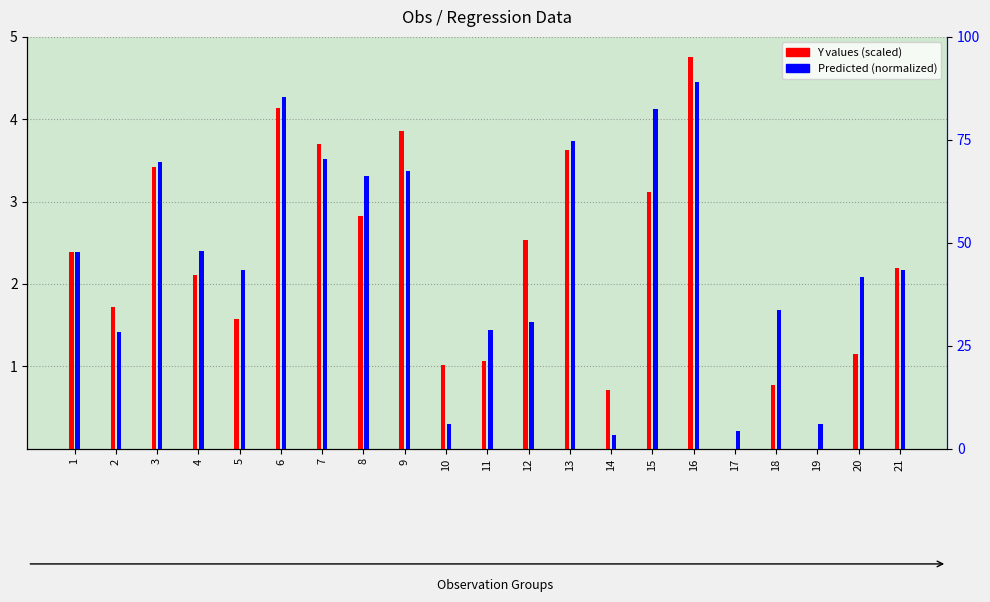

Reading left to right, extract all data points from this chart.

Y (scaled): 1=2.4	2=1.7	3=3.4	4=2.1	5=1.6	6=4.1	7=3.7	8=2.8	9=3.9	10=1.0	11=1.1	12=2.5	13=3.6	14=0.7	15=3.1	16=4.8	17=-0.0	18=0.8	19=-0.4	20=1.1	21=2.2
Predicted (normalized): 1=47.8	2=28.3	3=69.7	4=48.1	5=43.3	6=85.5	7=70.3	8=66.1	9=67.4	10=6.1	11=28.8	12=30.8	13=74.8	14=3.3	15=82.4	16=89.0	17=4.3	18=33.8	19=6.0	20=41.7	21=43.5